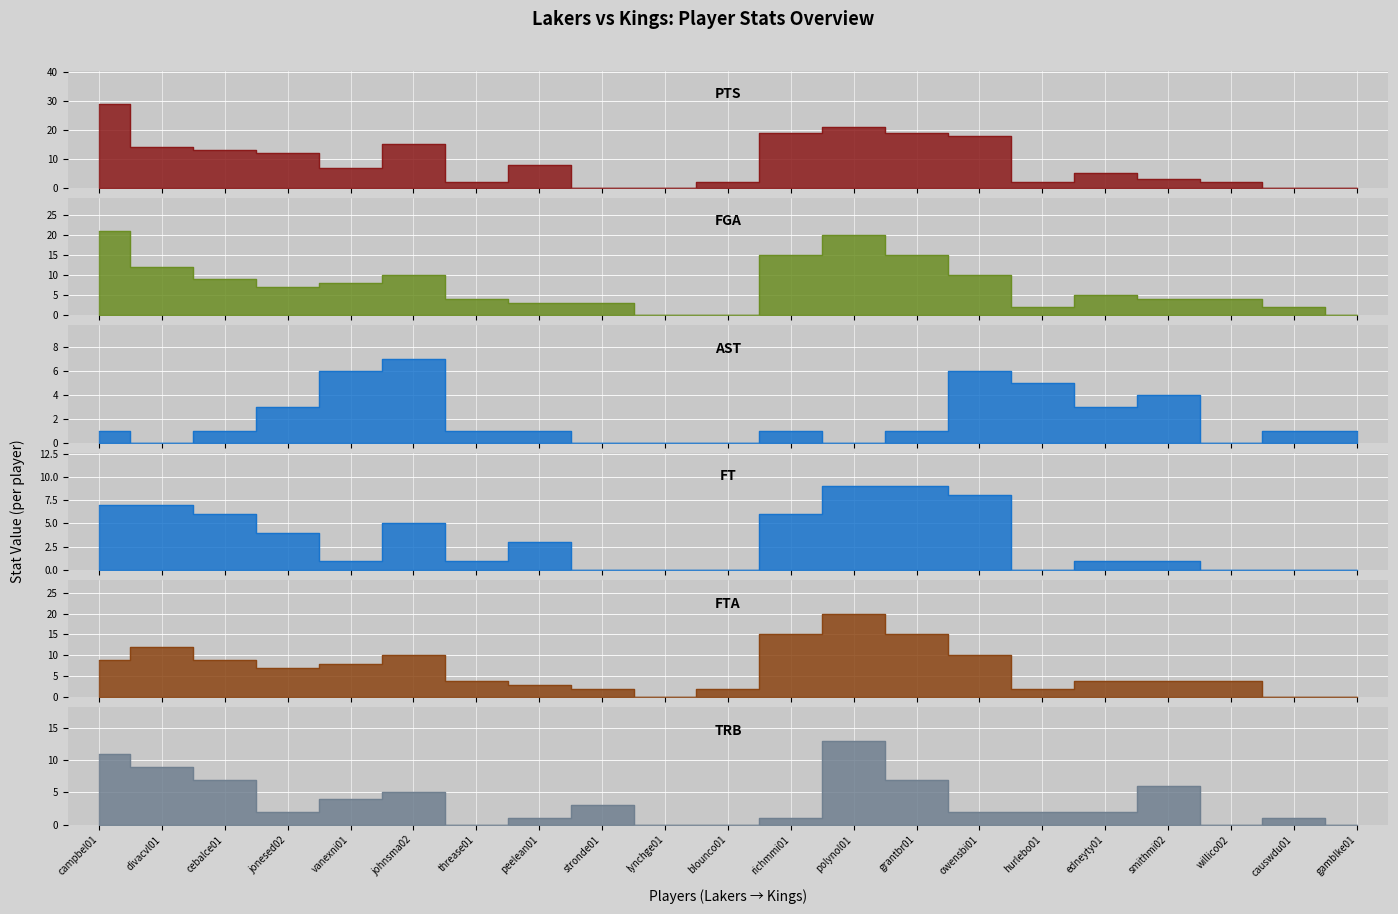

Which series has the largest range (max minus min)?

PTS